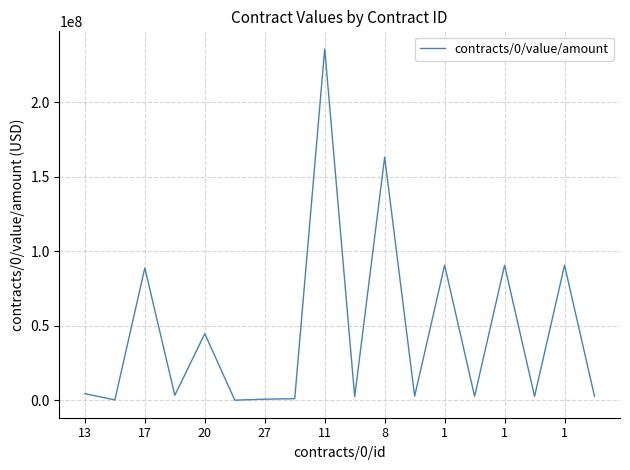

What is the greatest value displayed?

236000000.0